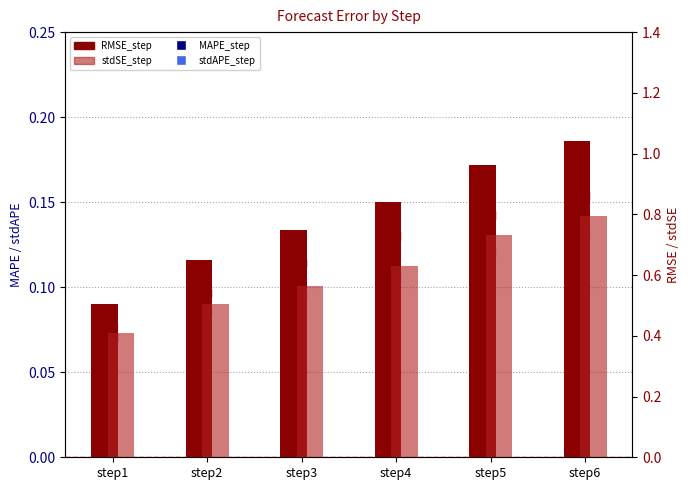

Between step4 and step3, which is larger?

step4